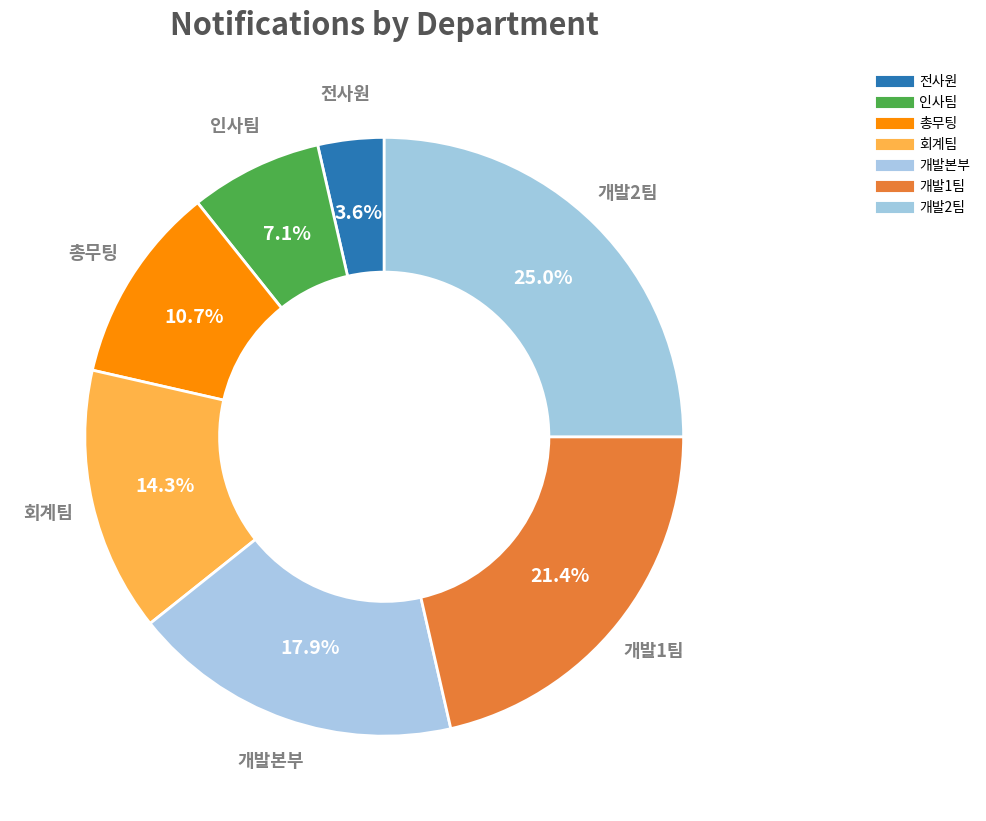

How many segments does this pie chart have?

7